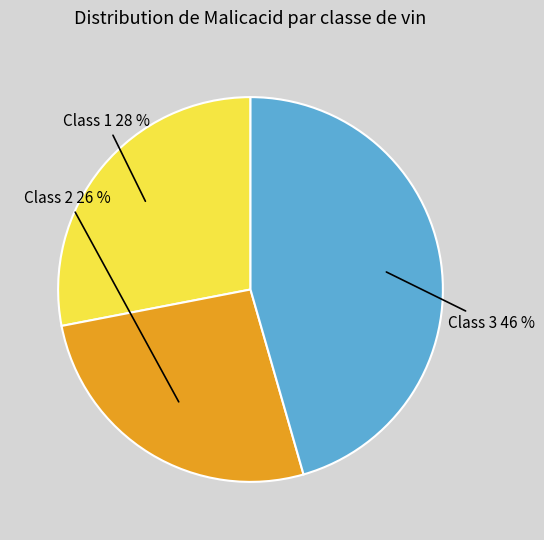

How many segments does this pie chart have?

3